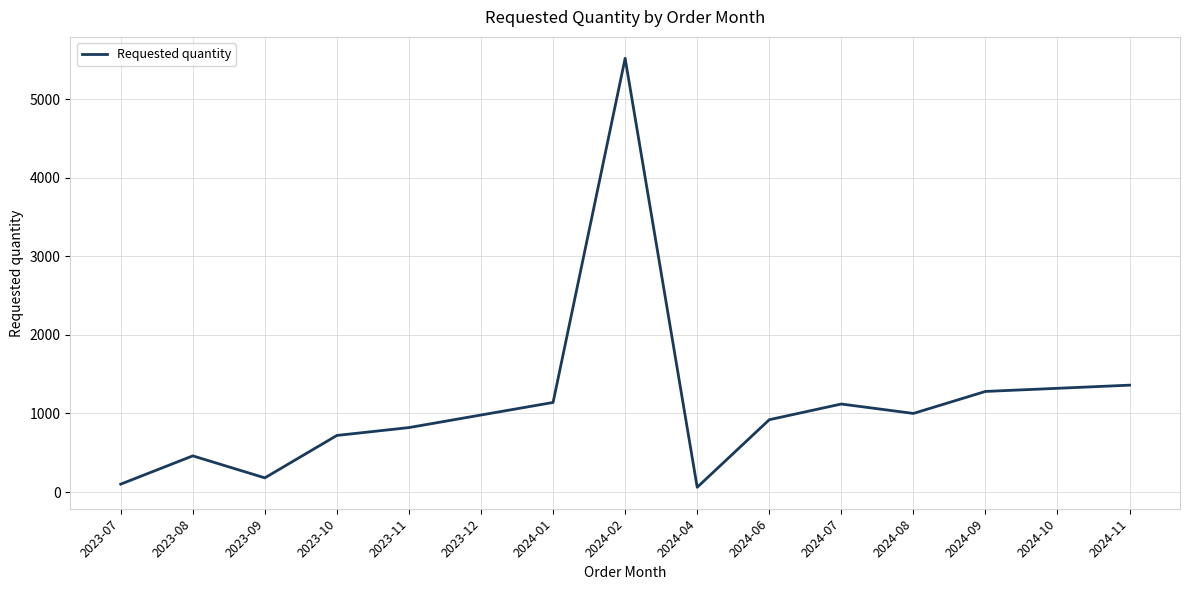

What is the difference between the values at 2024-11 and 2024-10?

40